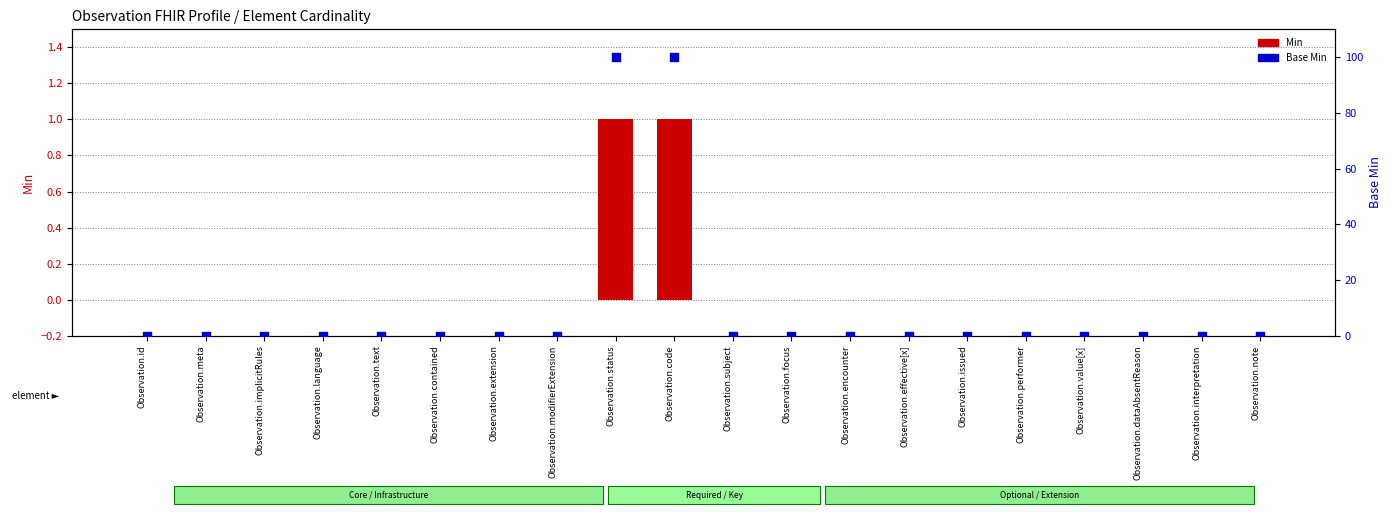

What are all the series names shown in the legend?

Min, Base Min